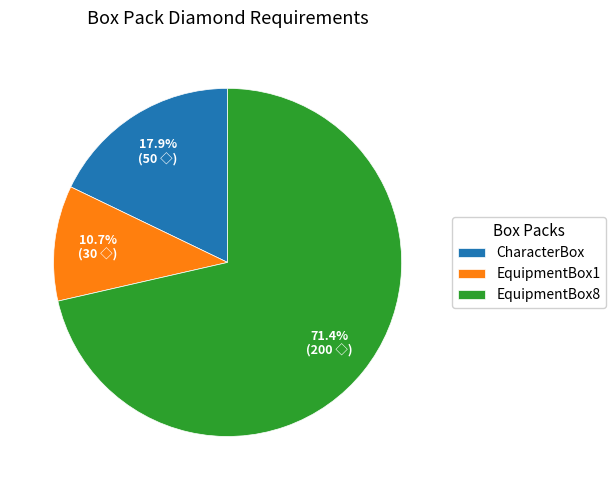

To the nearest percent, what is the difference between the EquipmentBox1 and CharacterBox slice percentages?

7%